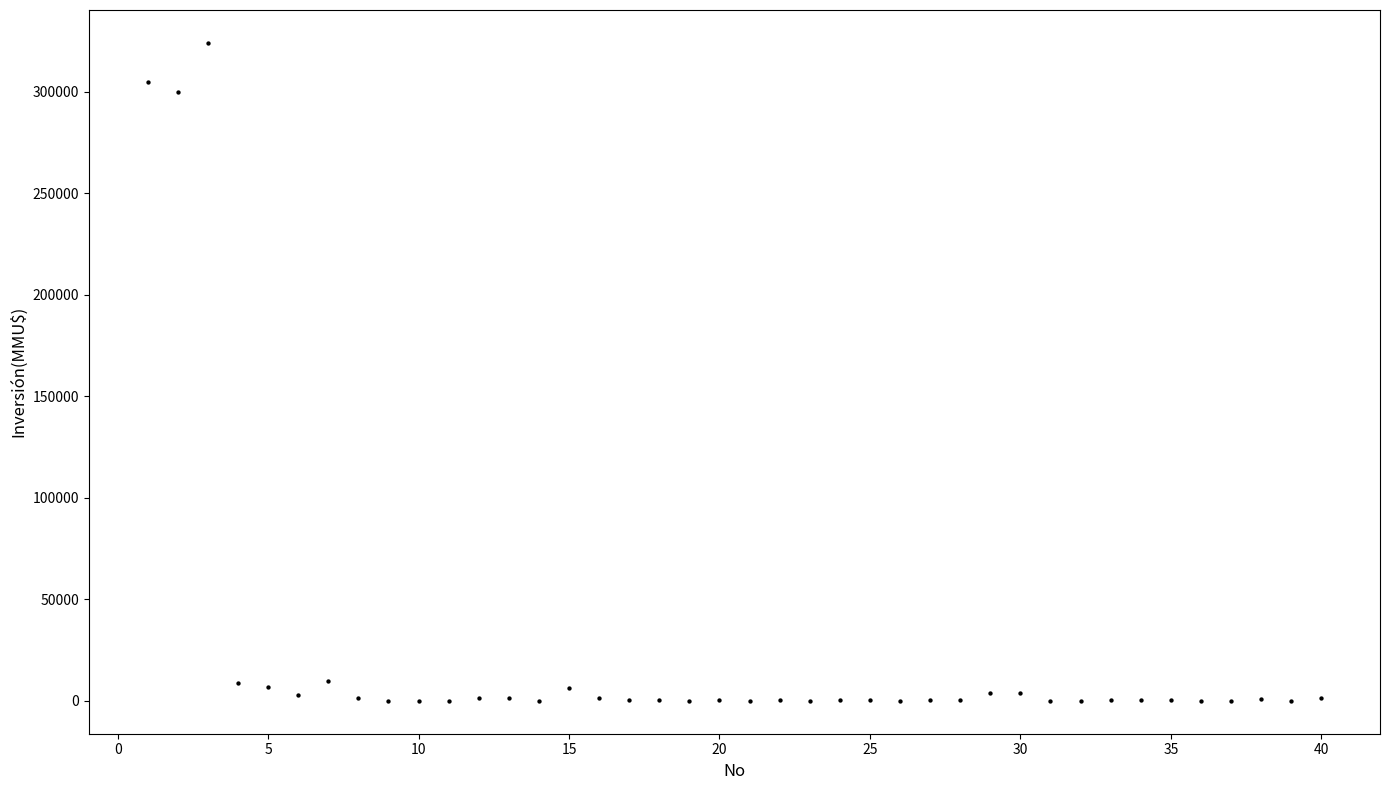

What is the range of Y values (max minus min)?

324020